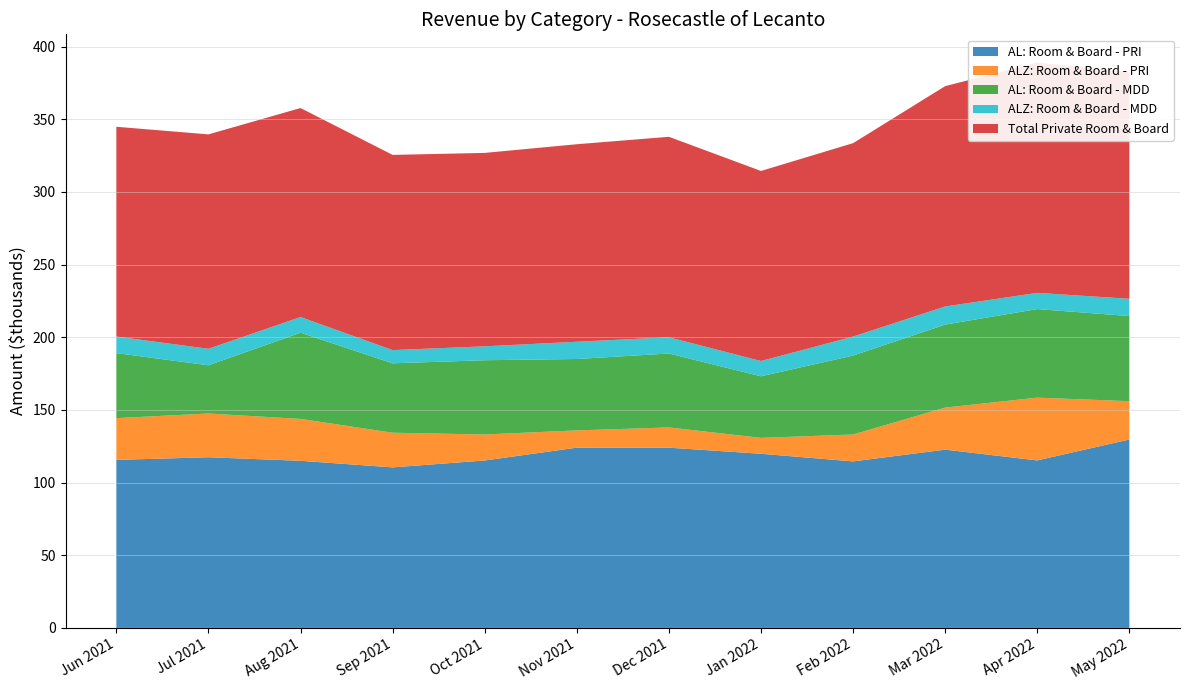

Reading left to right, what are all the values shown in this chart?

AL: Room & Board - PRI: Jun 2021=115604.5	Jul 2021=117427.4	Aug 2021=114981.0	Sep 2021=110459.1	Oct 2021=115203.0	Nov 2021=124035.8	Dec 2021=124016.8	Jan 2022=119830.8	Feb 2022=114571.2	Mar 2022=122659.7	Apr 2022=115253.2	May 2022=129653.4
ALZ: Room & Board - PRI: Jun 2021=28746.7	Jul 2021=30100.0	Aug 2021=28825.8	Sep 2021=23850.0	Oct 2021=17880.7	Nov 2021=11876.7	Dec 2021=13932.3	Jan 2022=10942.1	Feb 2022=18518.2	Mar 2022=28946.3	Apr 2022=43185.0	May 2022=26357.9
AL: Room & Board - MDD: Jun 2021=44735.5	Jul 2021=33166.9	Aug 2021=59321.6	Sep 2021=47750.5	Oct 2021=51105.3	Nov 2021=49120.5	Dec 2021=50861.3	Jan 2022=42369.0	Feb 2022=54305.5	Mar 2022=57094.1	Apr 2022=60950.5	May 2022=58565.5
ALZ: Room & Board - MDD: Jun 2021=11388.7	Jul 2021=11370.0	Aug 2021=10786.1	Sep 2021=9108.7	Oct 2021=9570.0	Nov 2021=11866.7	Dec 2021=11171.6	Jan 2022=10506.0	Feb 2022=13070.0	Mar 2022=12482.9	Apr 2022=11155.0	May 2022=11895.0
Total Private Room & Board: Jun 2021=144351.2	Jul 2021=147527.4	Aug 2021=143806.8	Sep 2021=134309.1	Oct 2021=133083.6	Nov 2021=135912.4	Dec 2021=137949.1	Jan 2022=130772.9	Feb 2022=133089.4	Mar 2022=151606.0	Apr 2022=158438.2	May 2022=156011.3